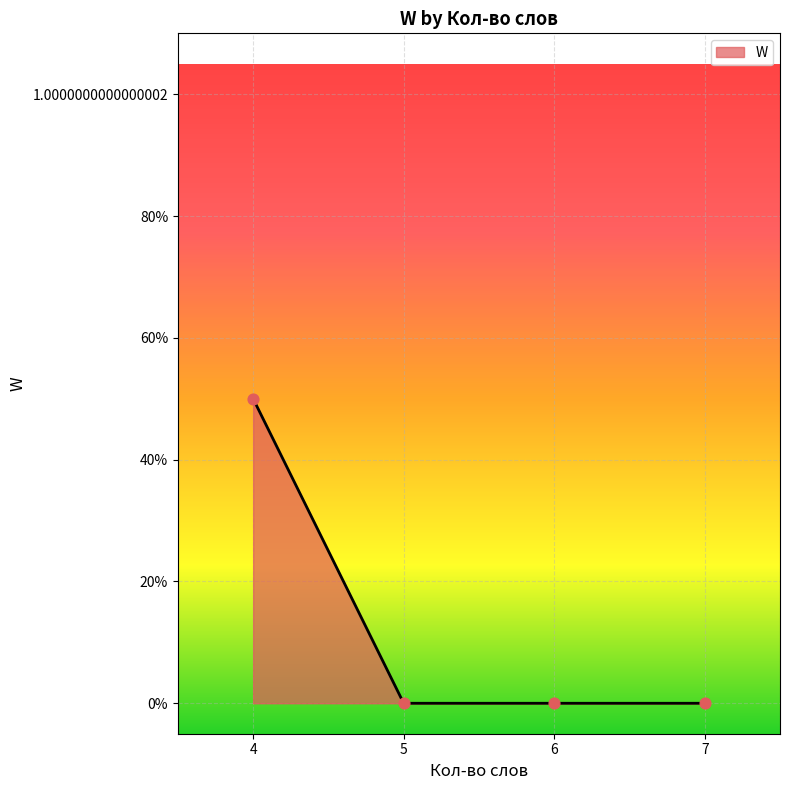

Which has a higher value, 6 or 4?

4